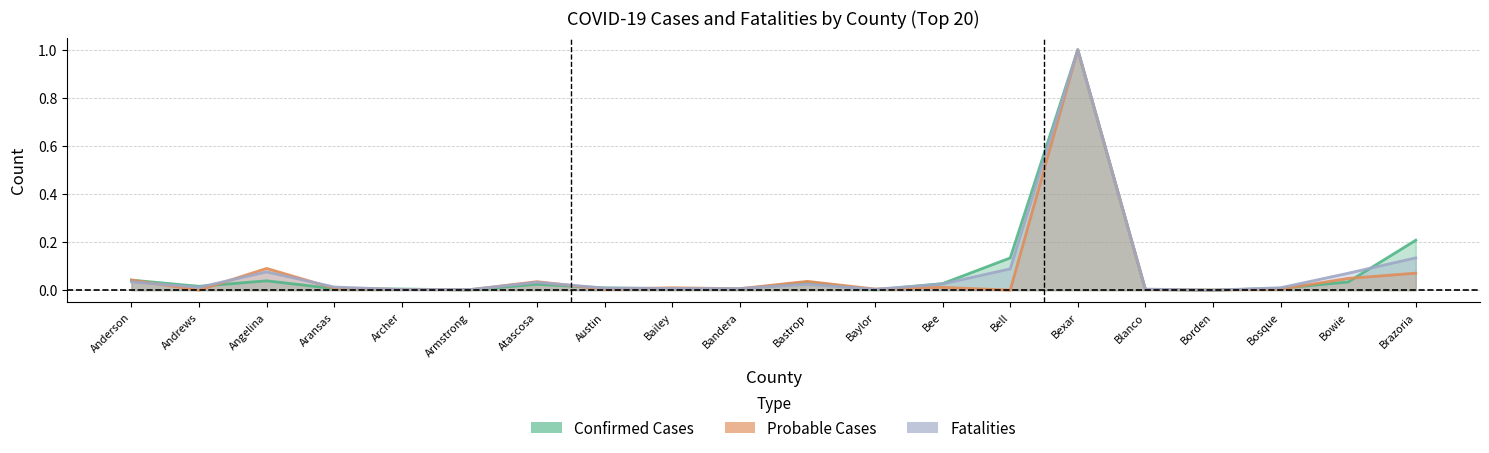

Which category has the highest value across all series?

Bexar